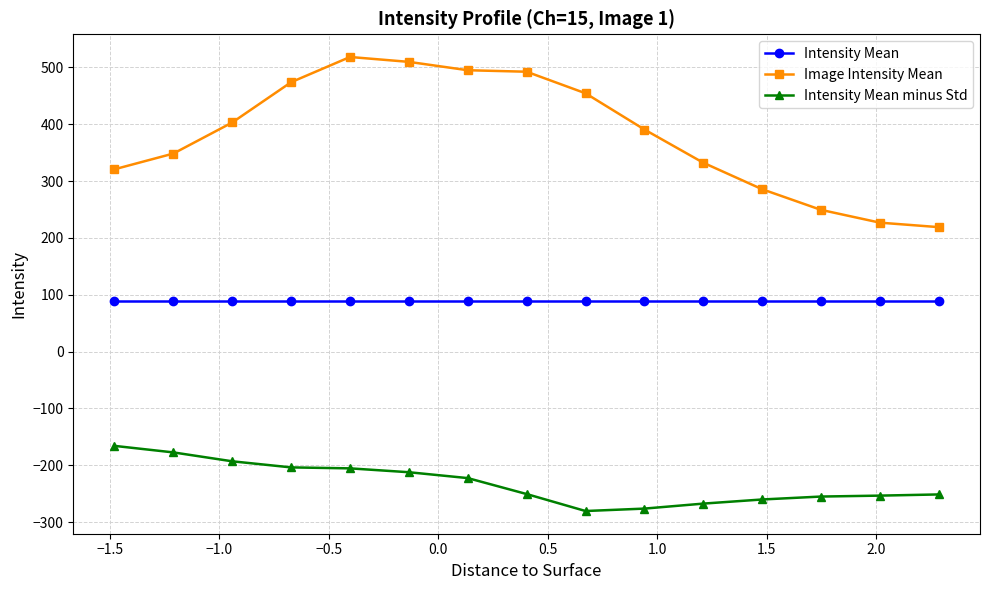

At how many categories does at least one series exceed 151?

15